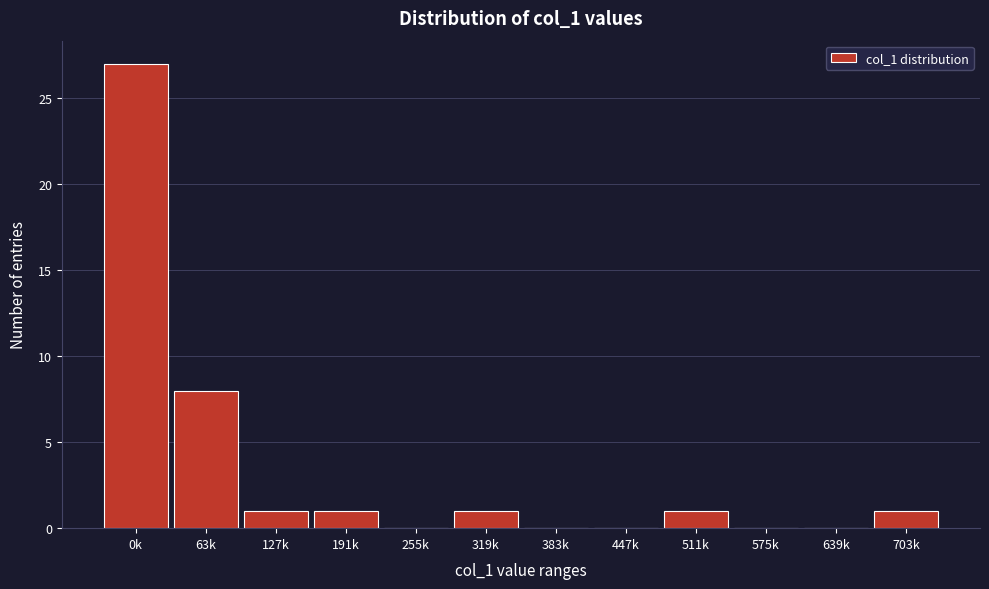

Reading left to right, transcribe all the data shown in this chart.

0k=27	63k=8	127k=1	191k=1	255k=0	319k=1	383k=0	447k=0	511k=1	575k=0	639k=0	703k=1